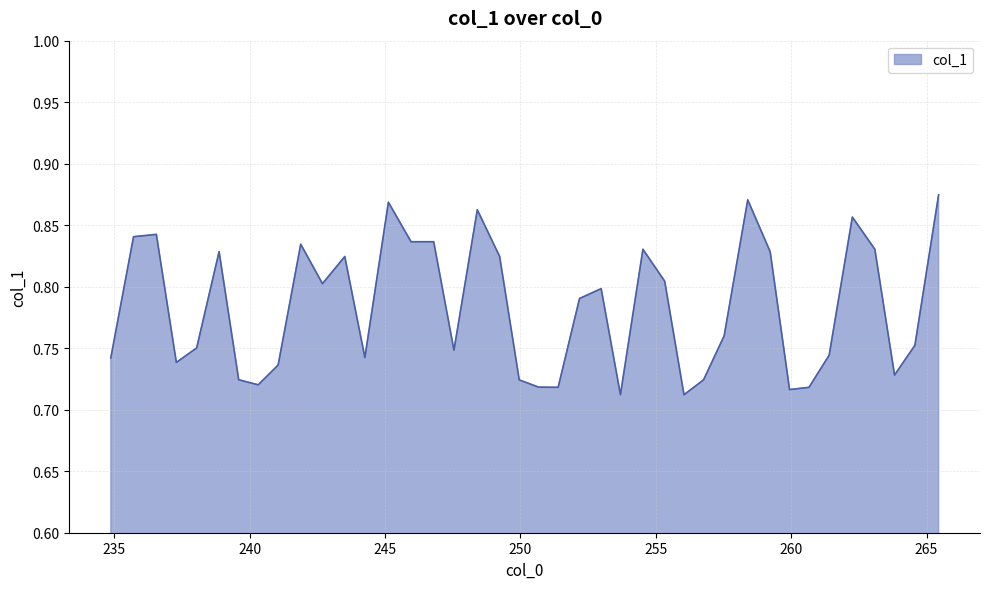

Does the chart have visible grid lines?

Yes